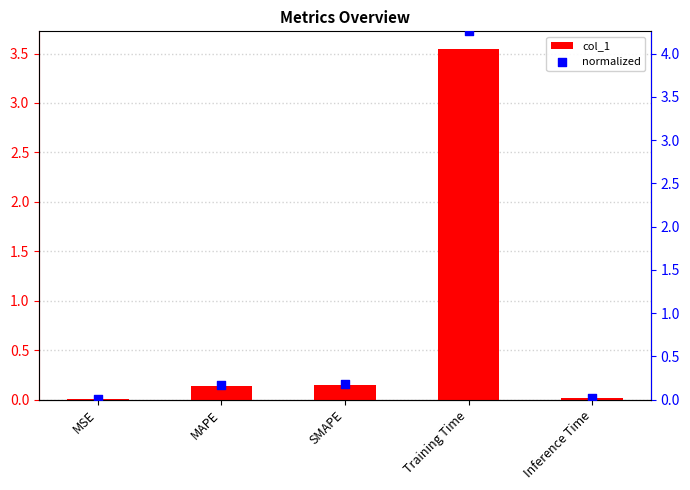

At which category is the sum across all series the highest?

Training Time